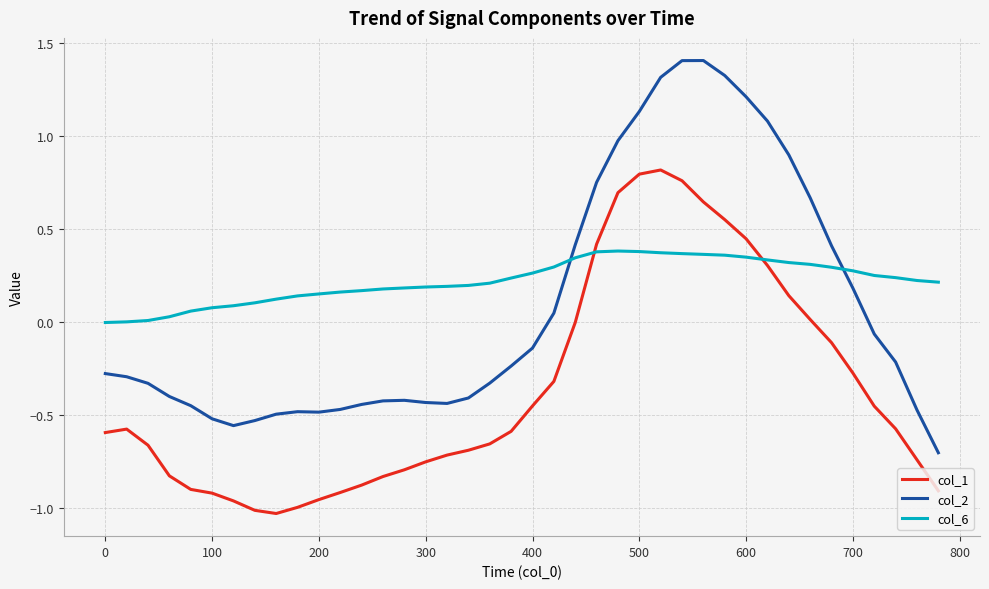

True or false: col_2 and col_1 cross at least once.

False